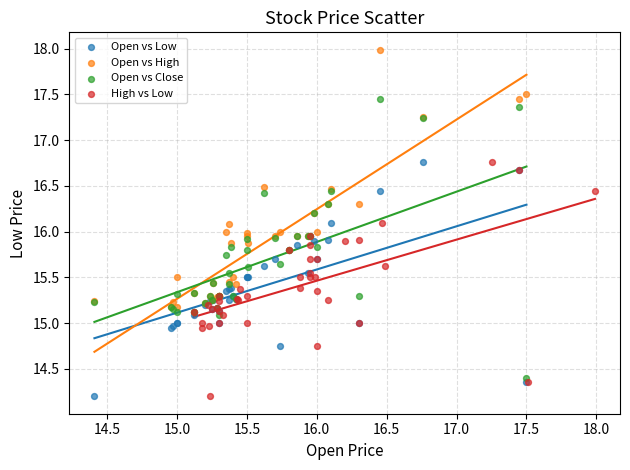

Which series contains the highest Y value?

Open vs High